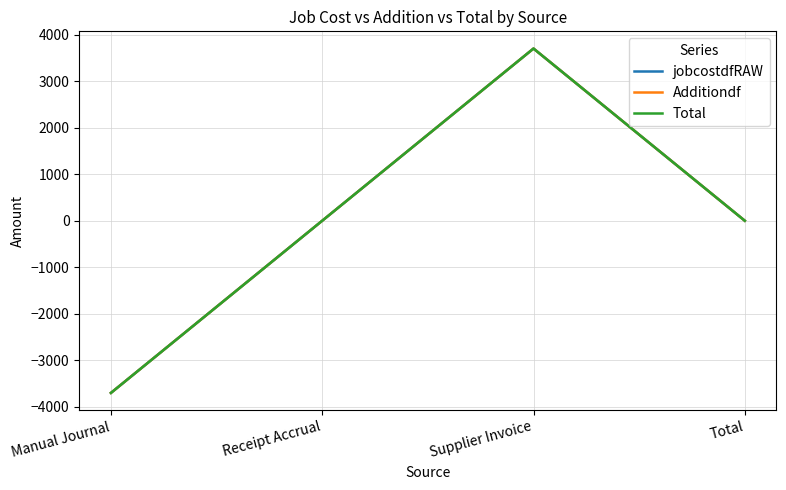

Does the chart display data point markers on the line(s)?

No